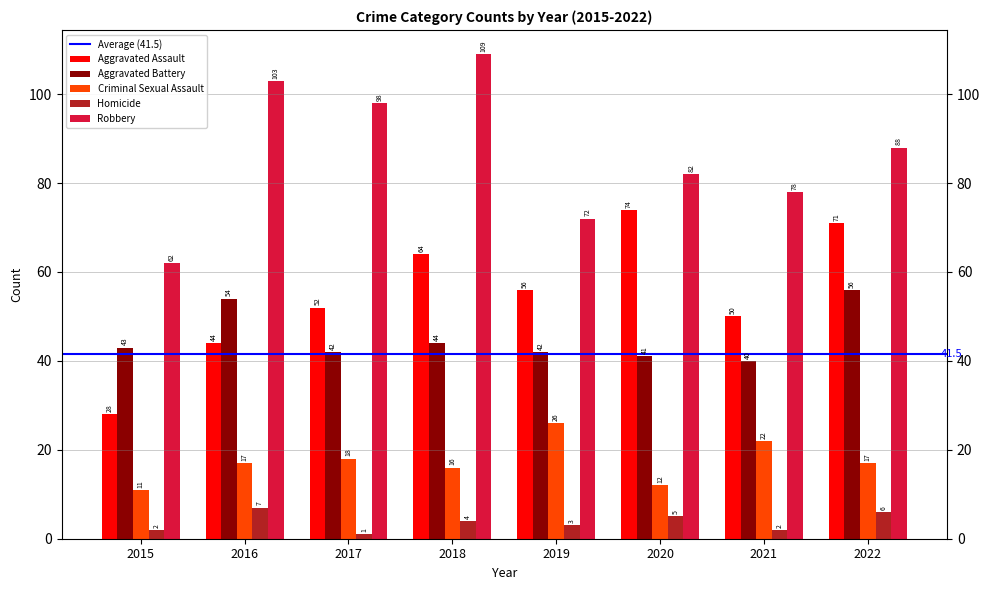

True or false: Robbery has a value of 49 at 2016.

False